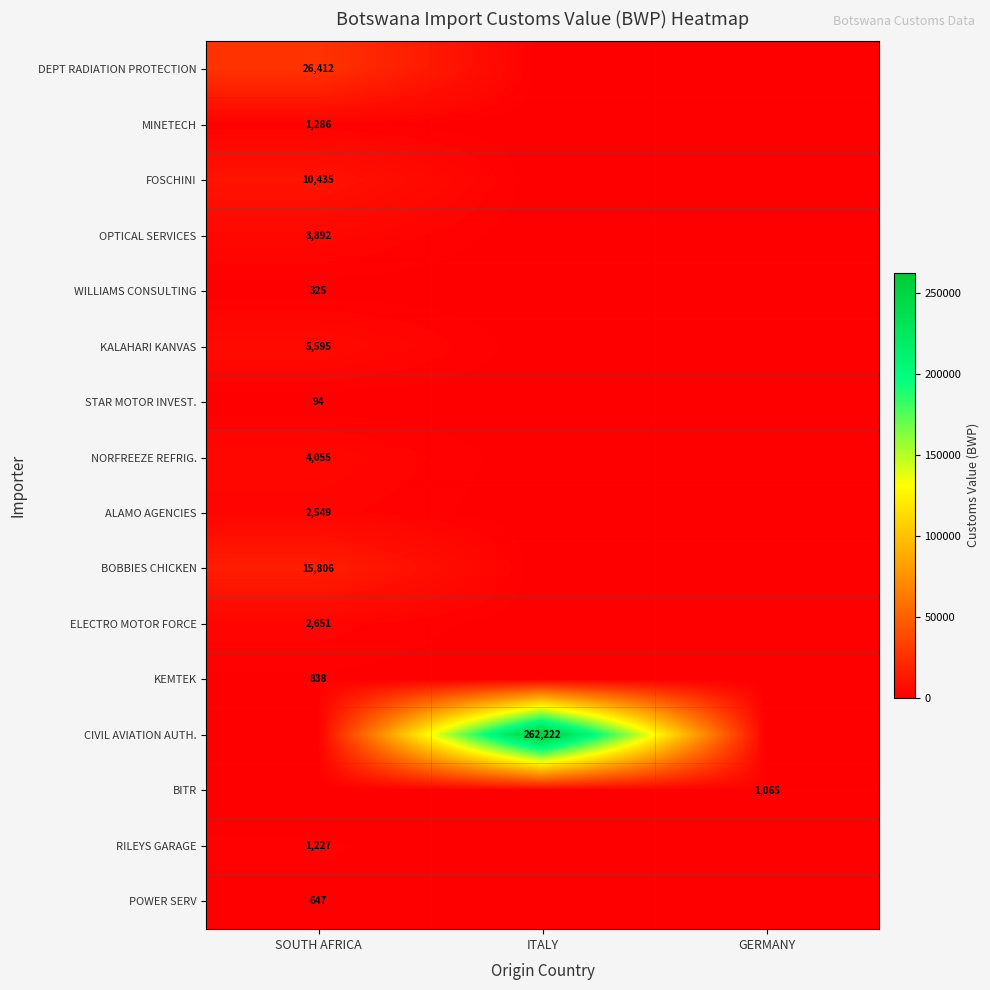

True or false: WILLIAMS CONSULTING has a value of 325 at SOUTH AFRICA.

True